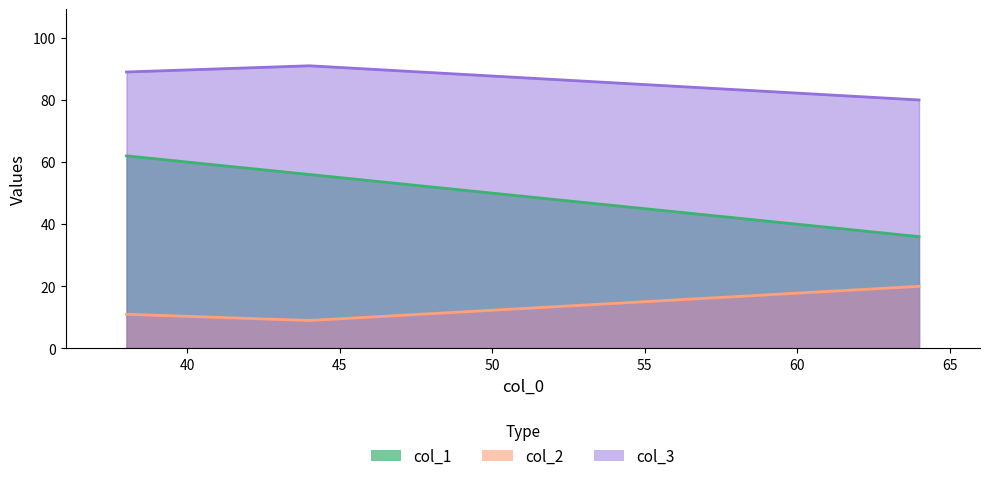

How many lines are shown in the chart?

3